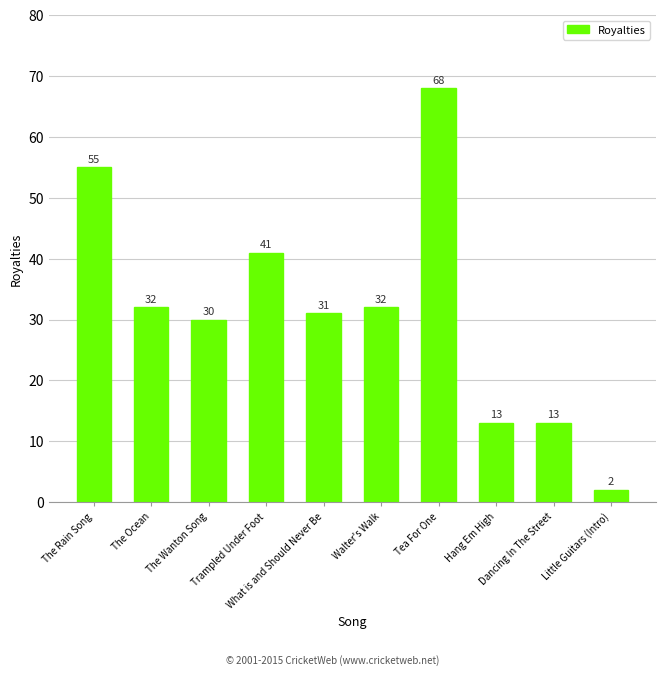

How many bars are there in total?

10